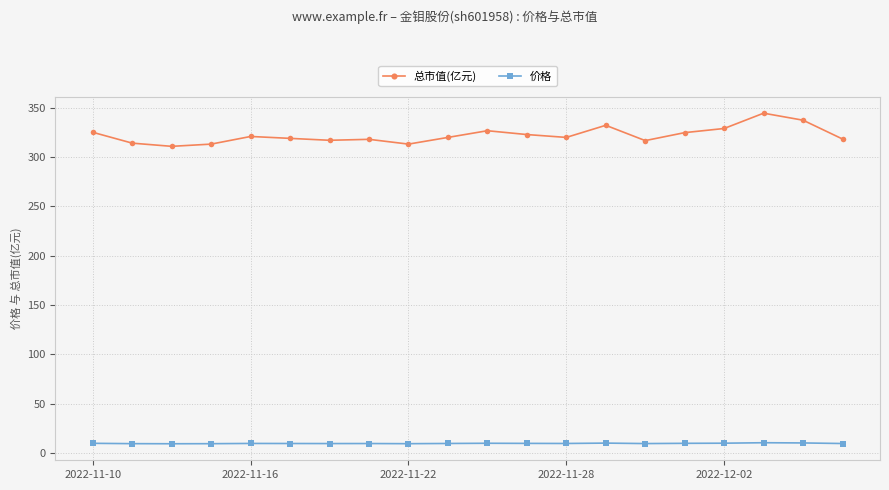

True or false: 价格 has more than 1 points higher than both neighbors.

True